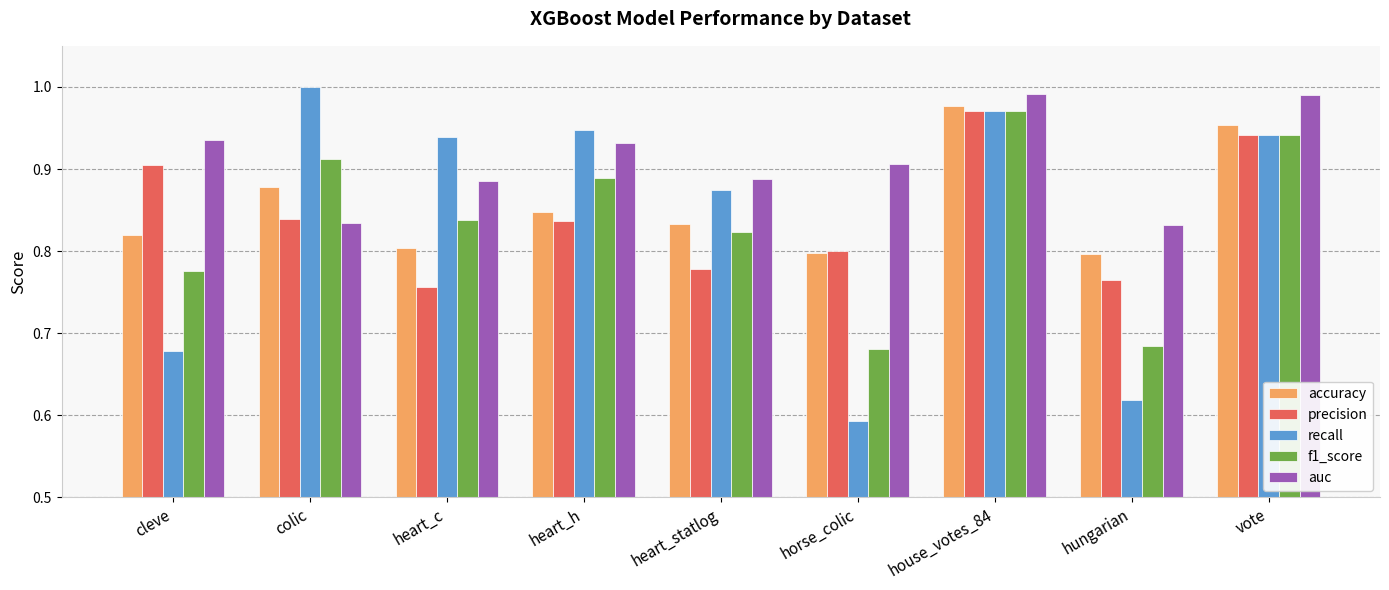

Which series has the widest spread of values?

recall